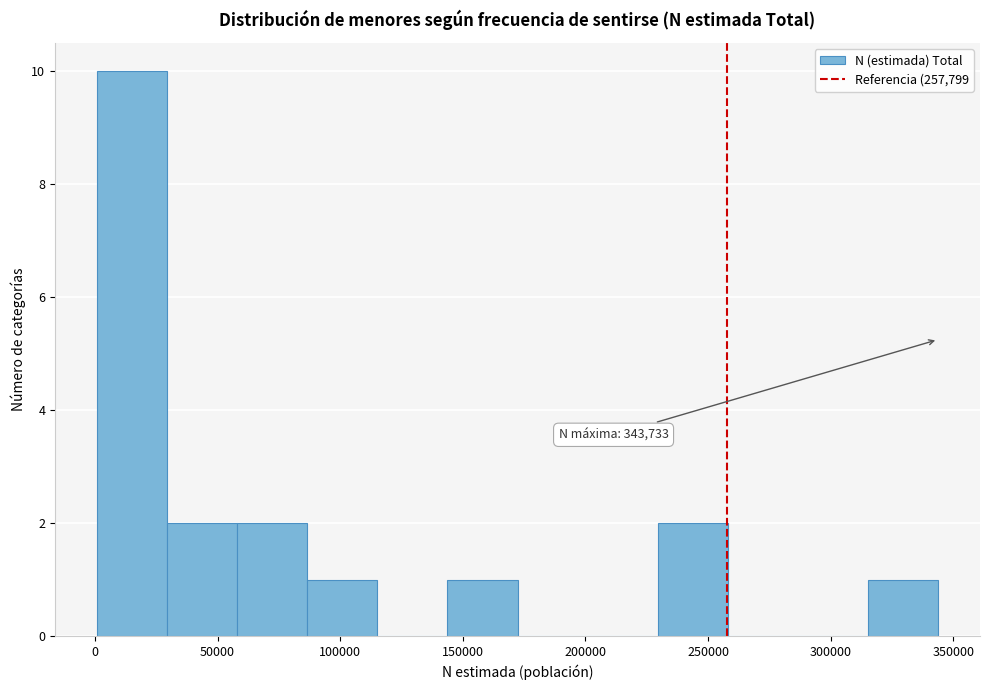

Over which range of the x-axis is the bar tallest?

0 to 30000